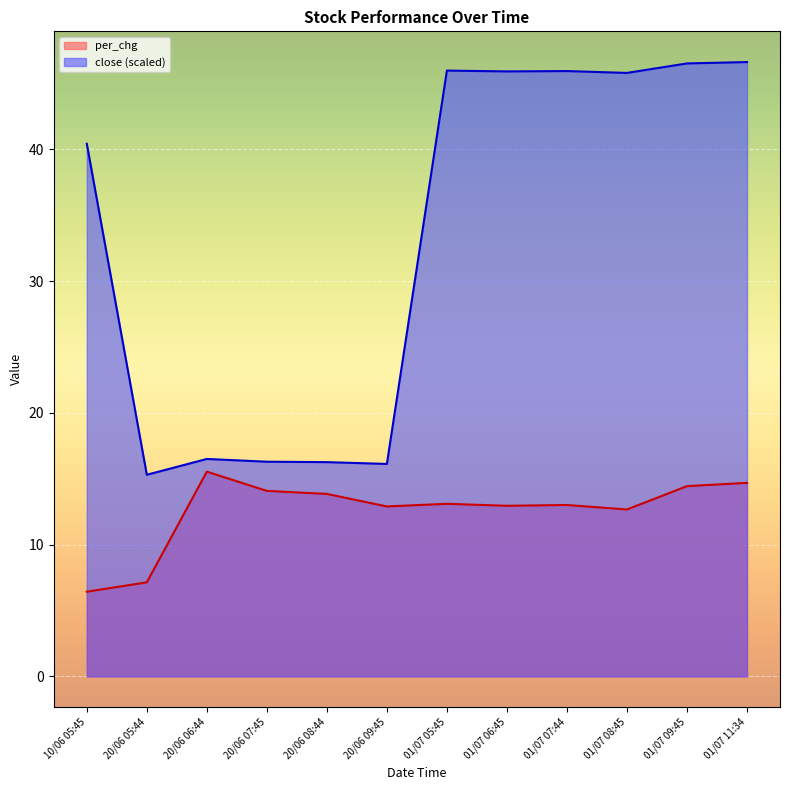

The close series shows 28.7 at 01/07 08:45. True or false?

False